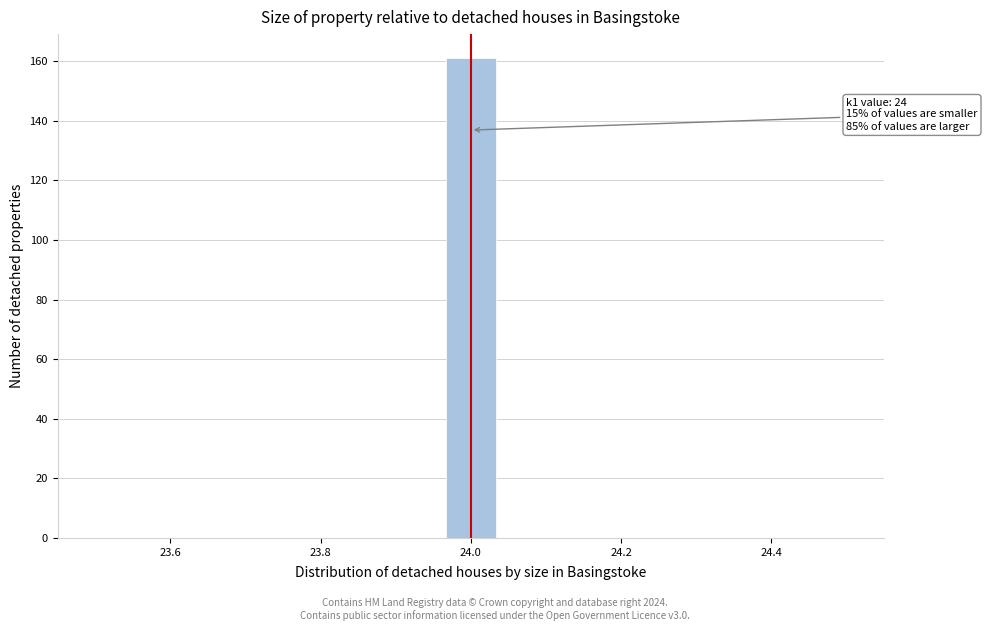

Read against the x-axis, roughly where is the centre of the tallest bar?

24.00